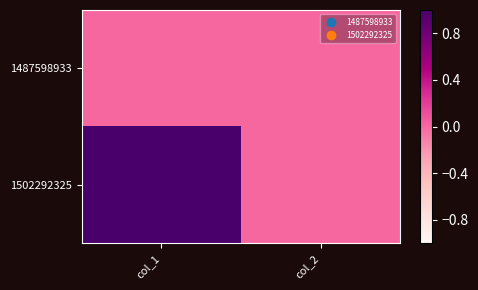

Reading right to left, extract all data points from this chart.

1487598933: col_2=0	col_1=0
1502292325: col_2=0	col_1=1